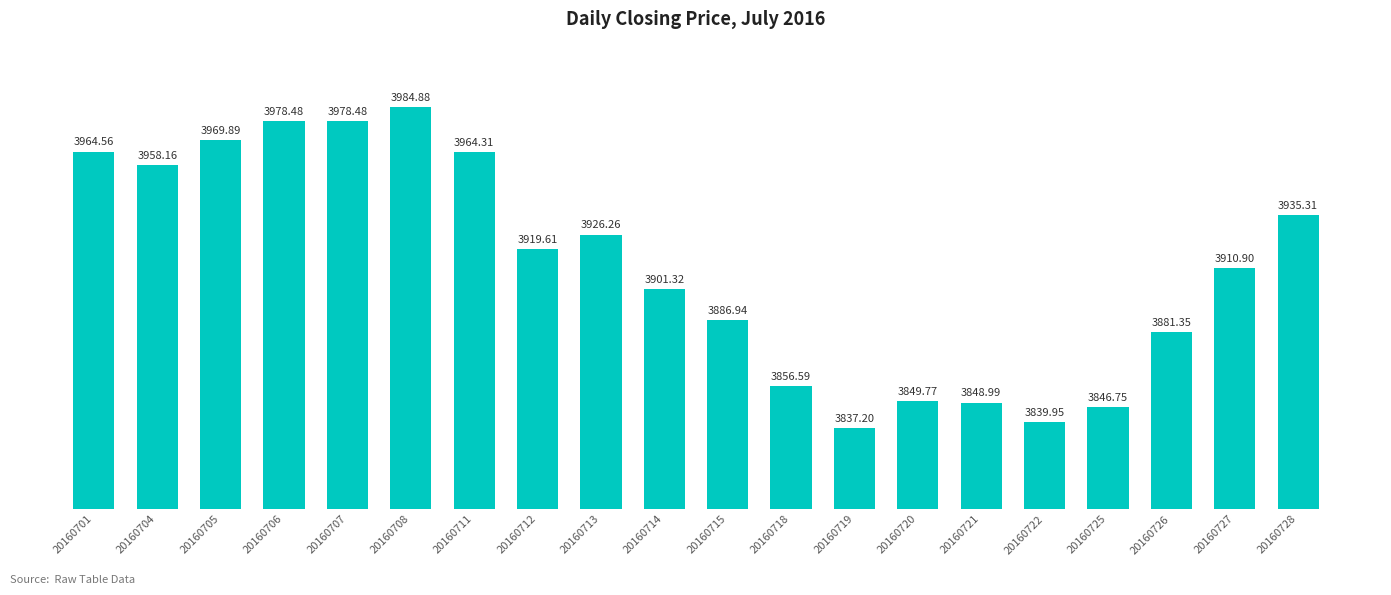

What is the ratio of the value at 20160714 to the value at 20160727?

1.0